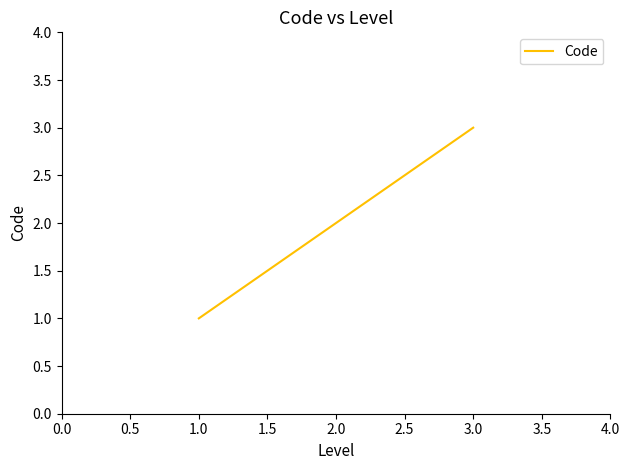

Count the values in the range 1 to 3.

3